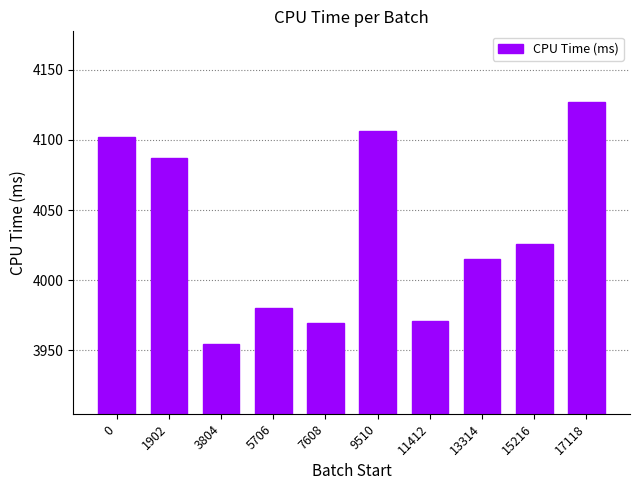

At which label is the value closest to 4041?

15216